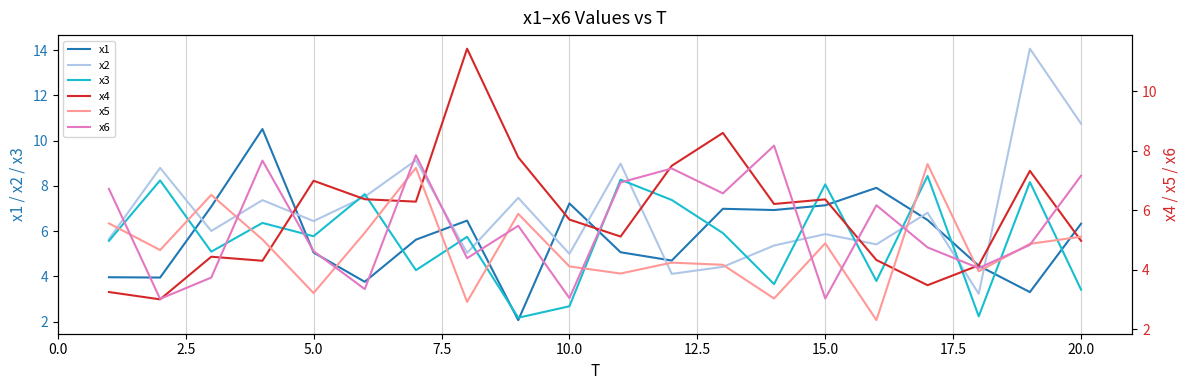

What is the difference between the second highest and minimum values in the x4 series?

5.6